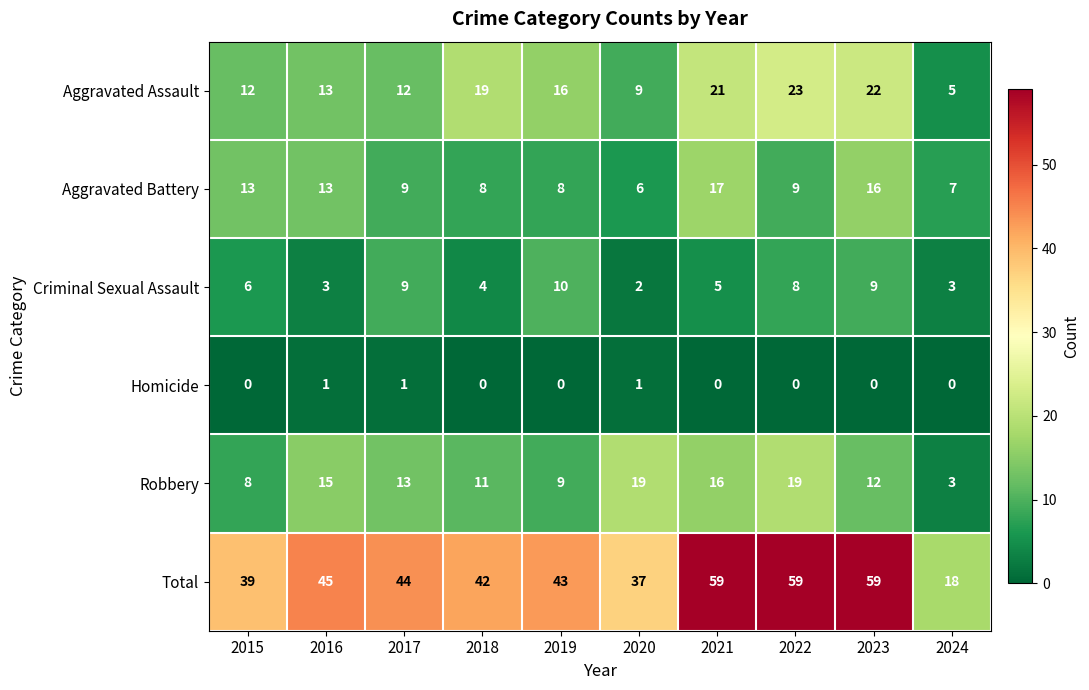

The value of Homicide at 2020 is 1. True or false?

True